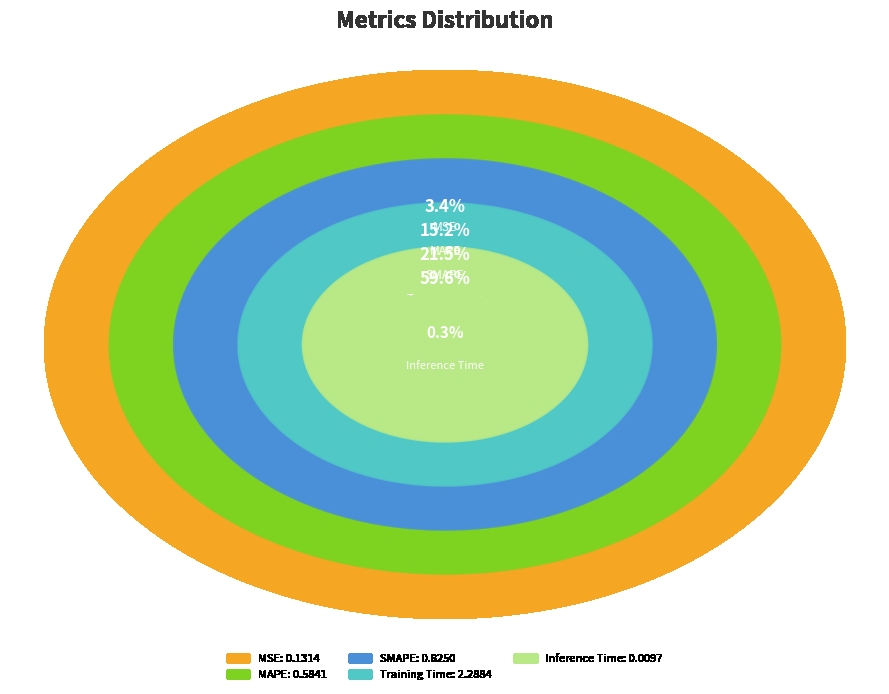

What percentage is the SMAPE slice, to the nearest percent?

21%